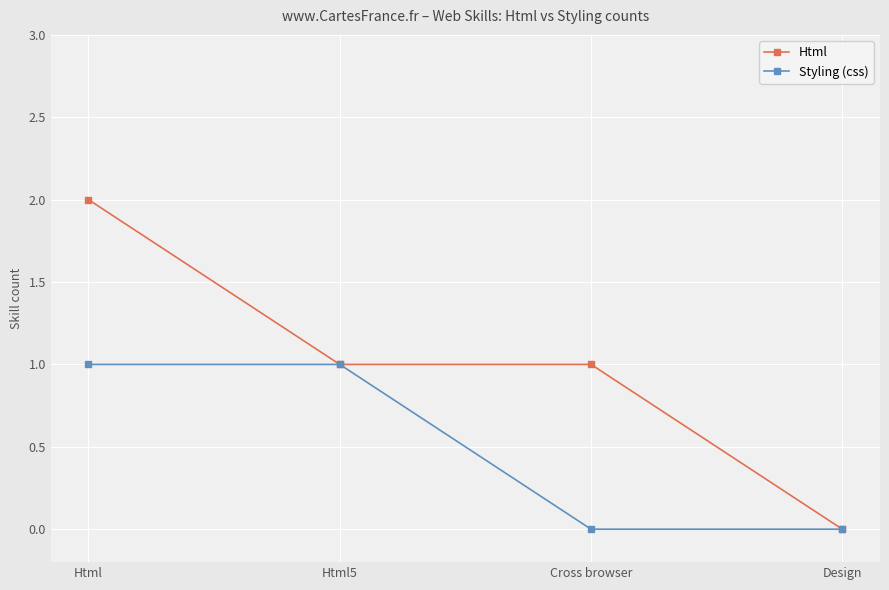

Does the chart have visible grid lines?

Yes